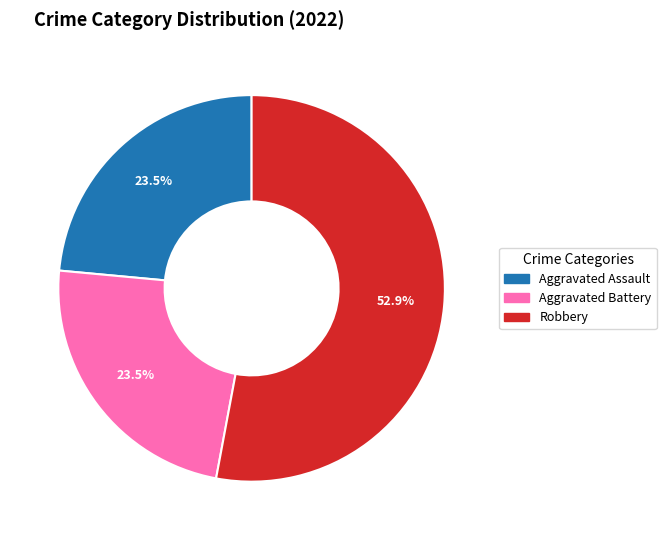

Is there a majority slice in this chart?

Yes